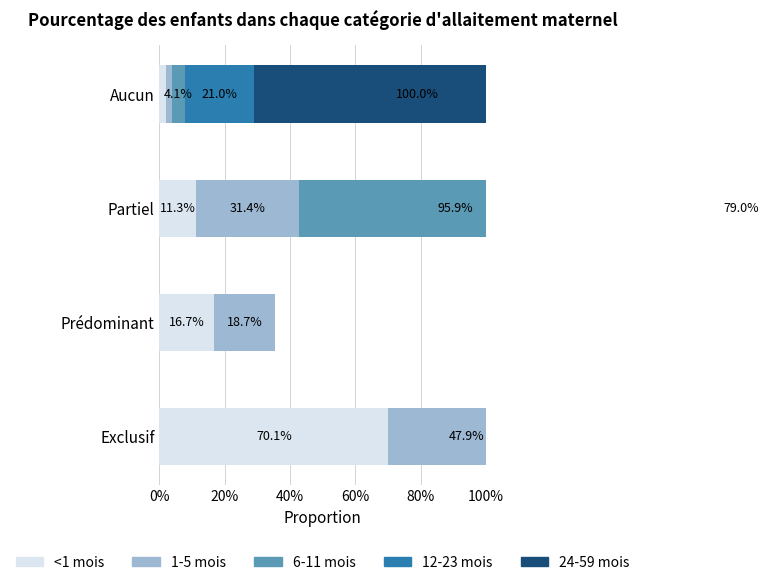

What is the difference between the 6-11 mois values at Partiel and Aucun?

0.9